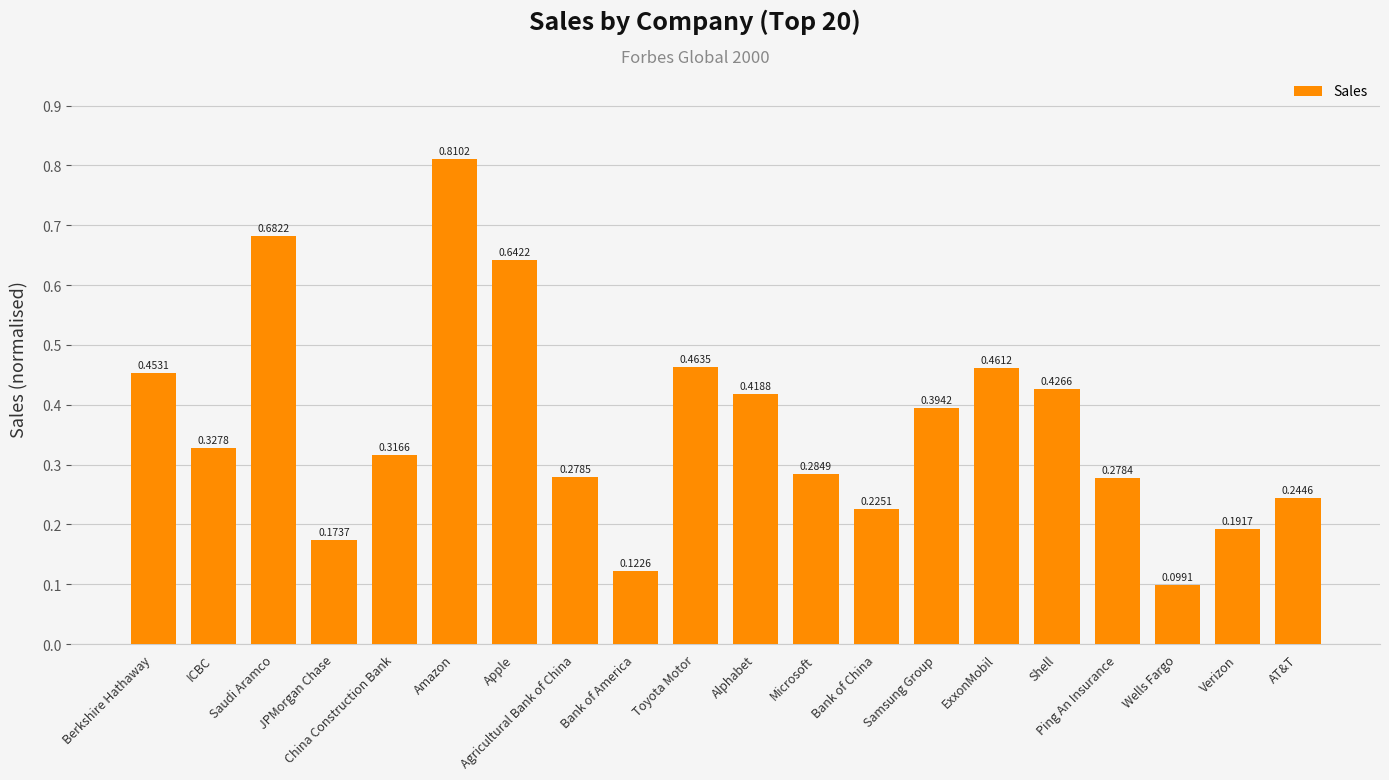

Are the bars grouped side by side (vs. stacked)?

No